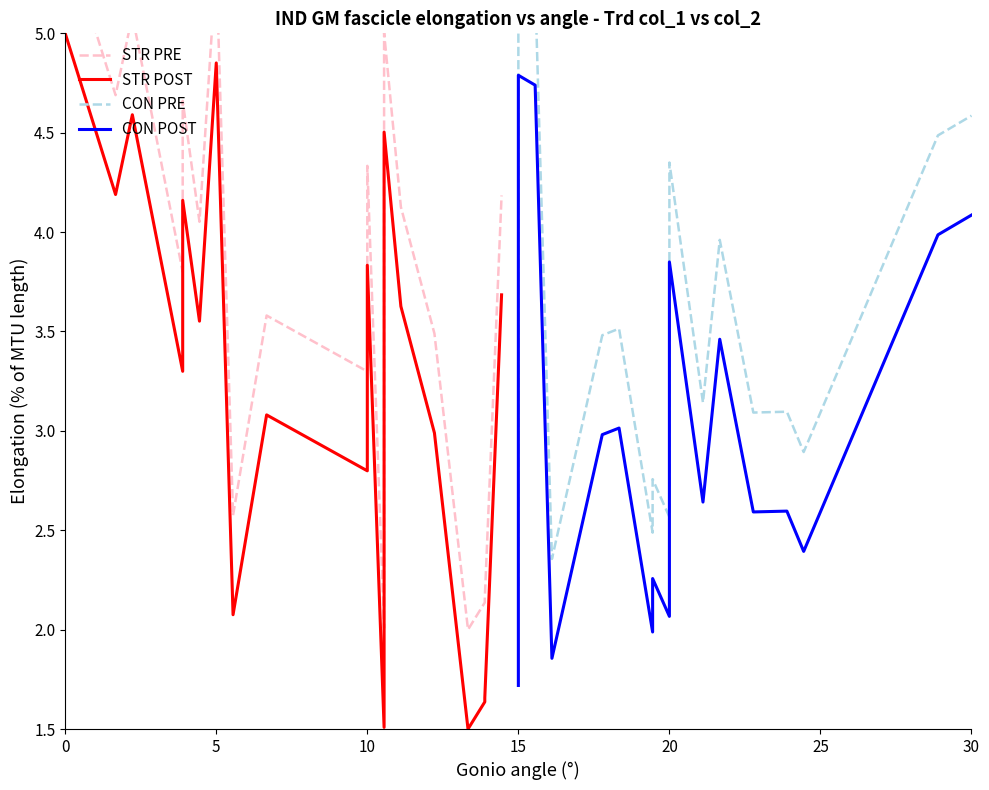

In STR POST, how many points are higher than both neighbors (excluding endpoints)?

6